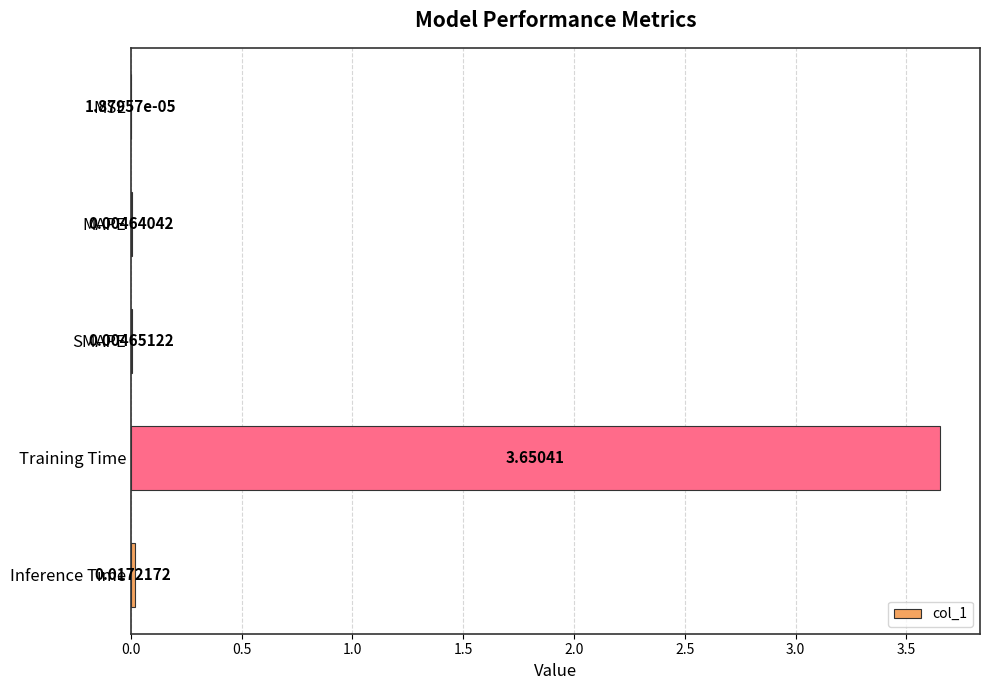

Where is the data nearest to the value 1?

Inference Time